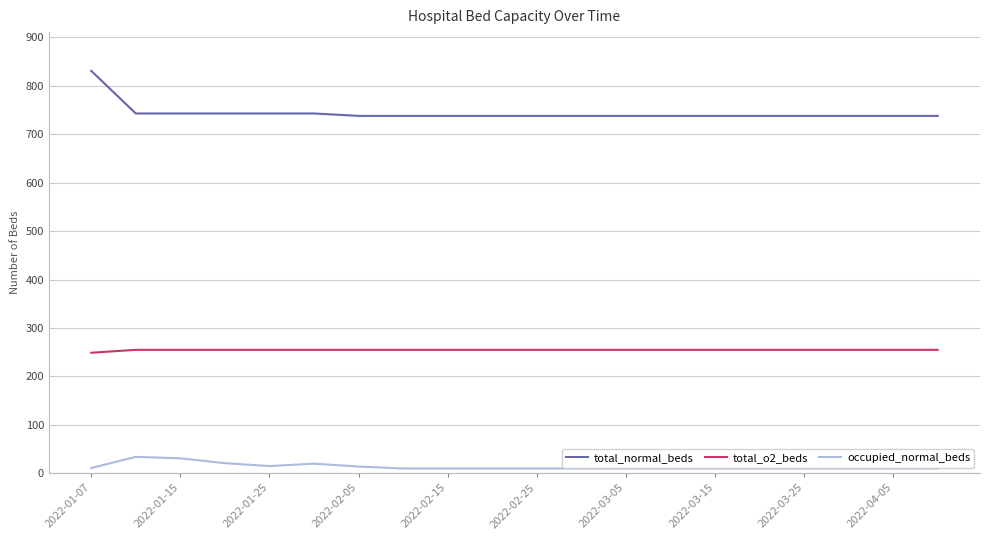

True or false: occupied_normal_beds and total_o2_beds cross at least once.

False